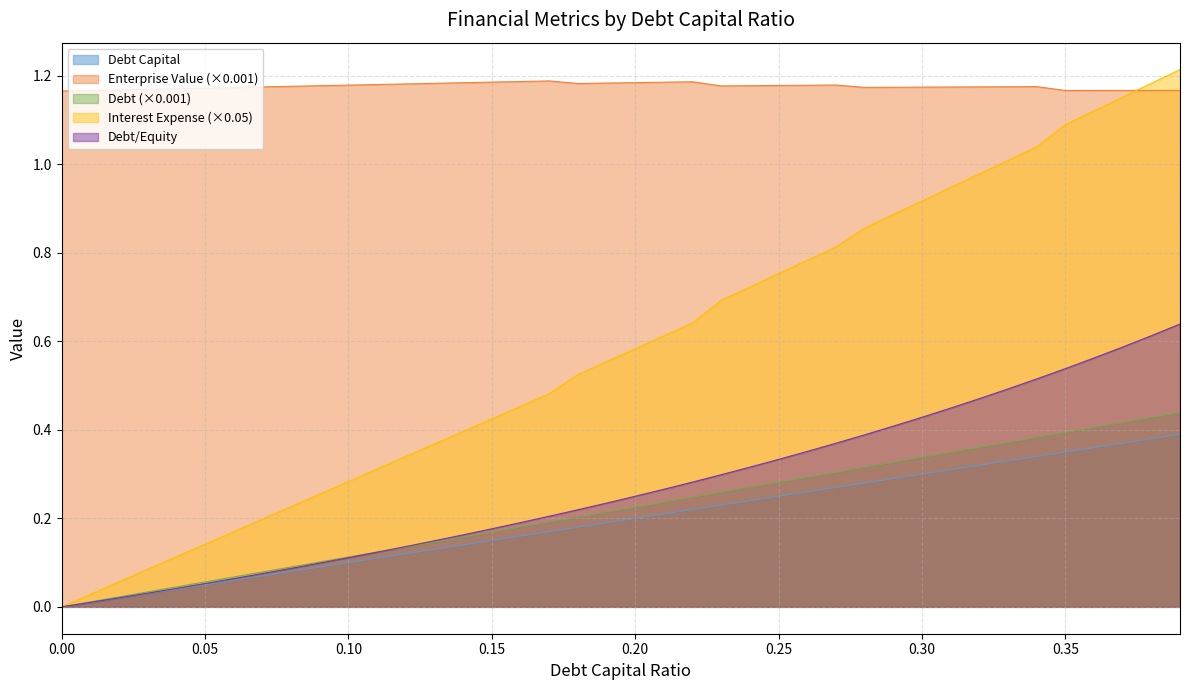

Reading right to left, what are all the values shown in this chart?

debt_capital: 0.4	0.4	0.4	0.4	0.4	0.4	0.4	0.4	0.3	0.3	0.3	0.3	0.3	0.3	0.3	0.3	0.3	0.2	0.2	0.2	0.2	0.2	0.2	0.2	0.2	0.2	0.1	0.1	0.1	0.1	0.1	0.1	0.1	0.1	0.1	0.0	0.0	0.0	0.0	0.0
enterprise_value: 1.2	1.2	1.2	1.2	1.2	1.2	1.2	1.2	1.2	1.2	1.2	1.2	1.2	1.2	1.2	1.2	1.2	1.2	1.2	1.2	1.2	1.2	1.2	1.2	1.2	1.2	1.2	1.2	1.2	1.2	1.2	1.2	1.2	1.2	1.2	1.2	1.2	1.2	1.2	1.2
debt: 0.4	0.4	0.4	0.4	0.3	0.3	0.3	0.3	0.3	0.3	0.3	0.3	0.3	0.3	0.2	0.2	0.2	0.2	0.2	0.2	0.2	0.2	0.2	0.2	0.1	0.1	0.1	0.1	0.1	0.1	0.1	0.1	0.1	0.1	0.1	0.0	0.0	0.0	0.0	0.0
interest_expense: 1.2	1.2	1.2	1.1	1.1	1.0	1.0	1.0	0.9	0.9	0.9	0.9	0.8	0.8	0.8	0.7	0.7	0.6	0.6	0.6	0.6	0.5	0.5	0.5	0.4	0.4	0.4	0.3	0.3	0.3	0.3	0.2	0.2	0.2	0.1	0.1	0.1	0.1	0.0	0.0
debt_equity: 0.6	0.6	0.6	0.6	0.5	0.5	0.5	0.5	0.4	0.4	0.4	0.4	0.4	0.4	0.3	0.3	0.3	0.3	0.3	0.2	0.2	0.2	0.2	0.2	0.2	0.2	0.1	0.1	0.1	0.1	0.1	0.1	0.1	0.1	0.1	0.0	0.0	0.0	0.0	0.0